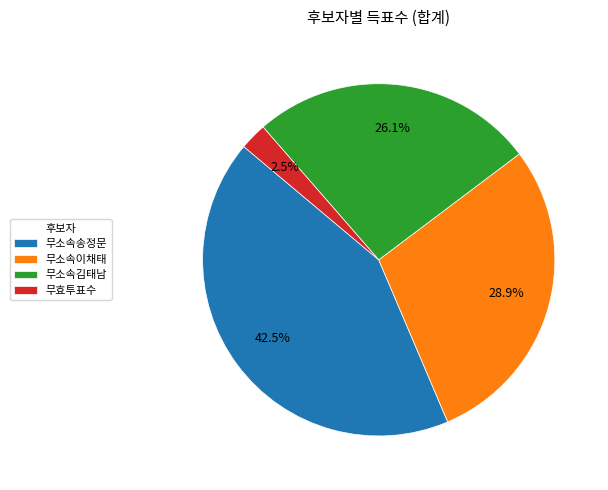

What is the largest slice in the pie chart?

무소속송정문